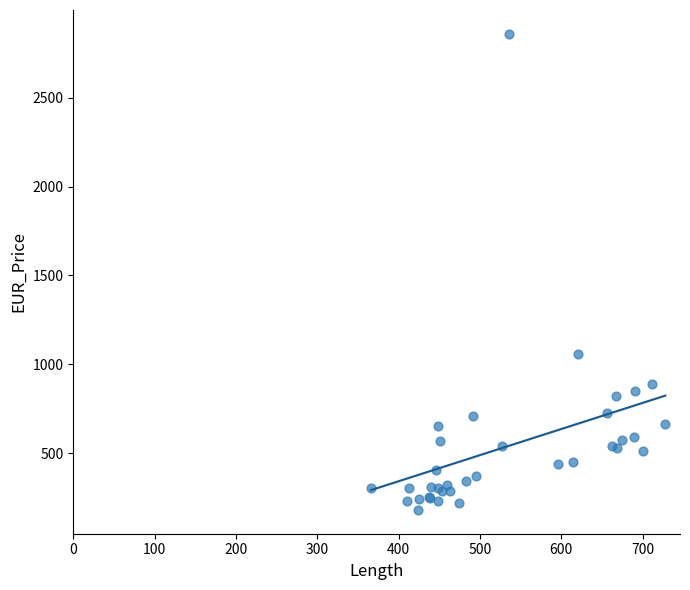

What Y value in the scatter plot is closest to 1520?

1058